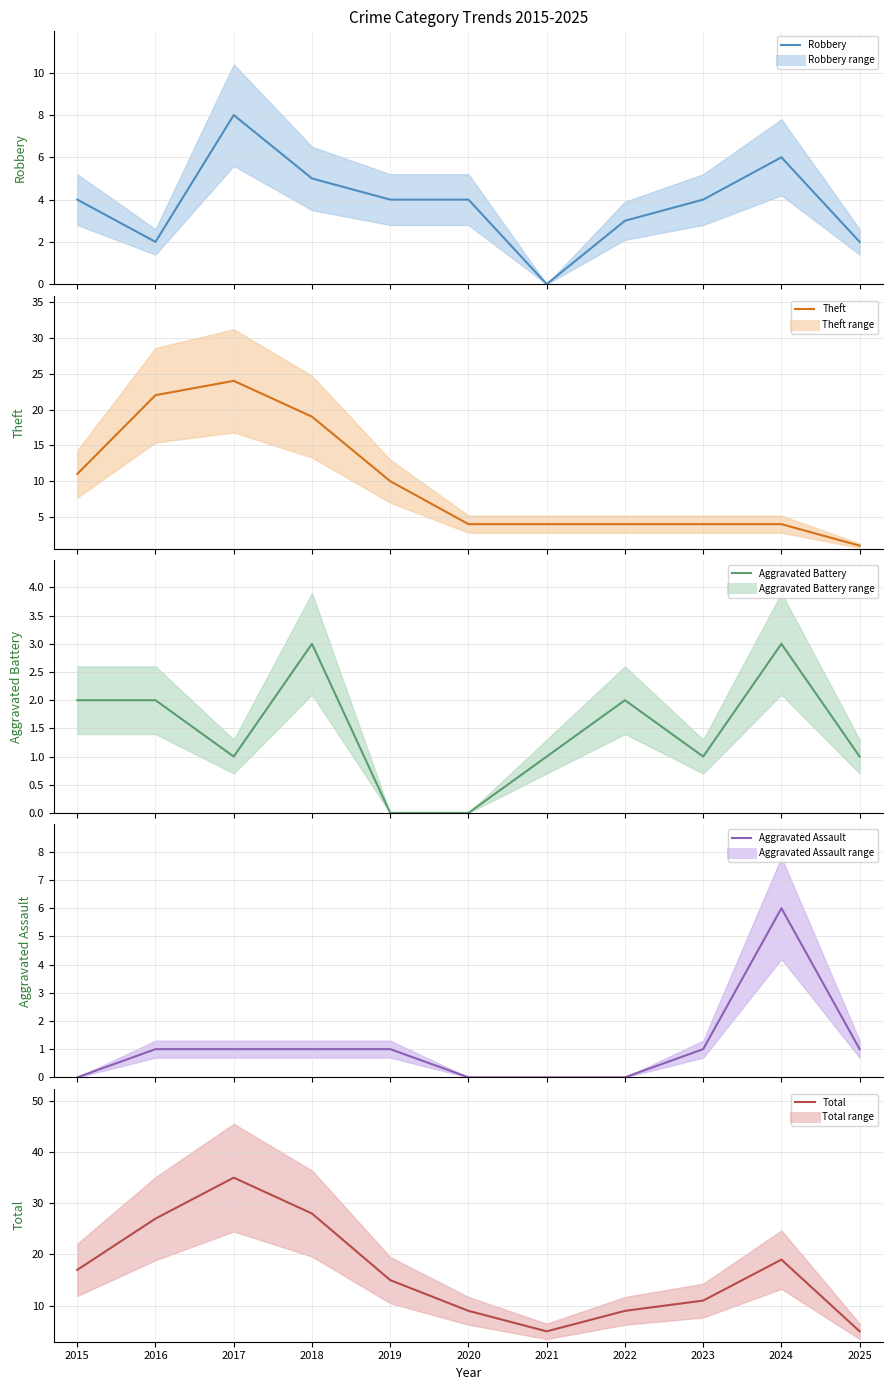

At which category is the sum across all series the highest?

2017